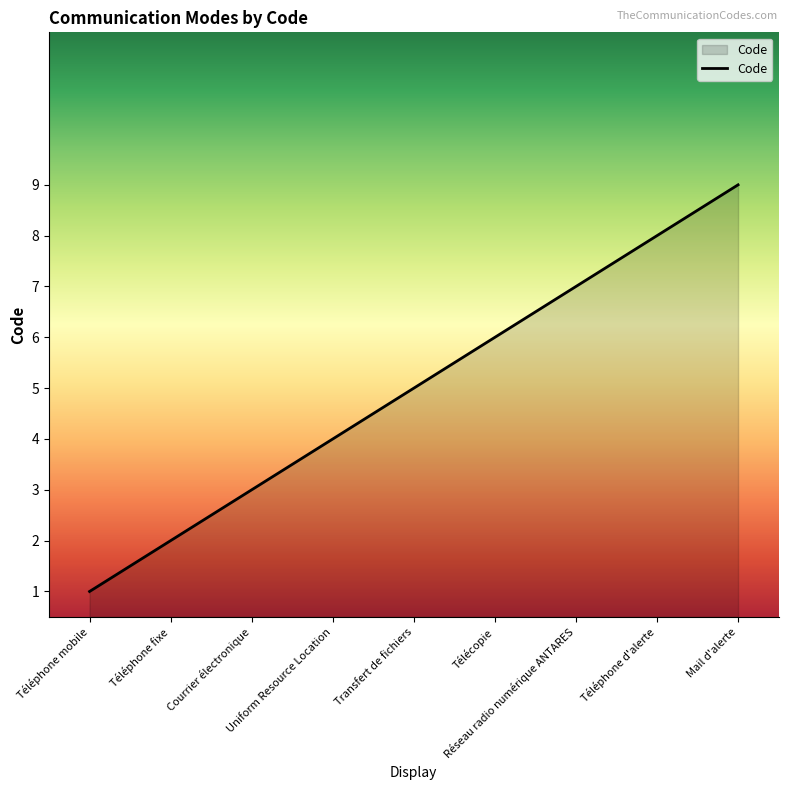

True or false: there are more than 2 points higher than both neighbors.

False